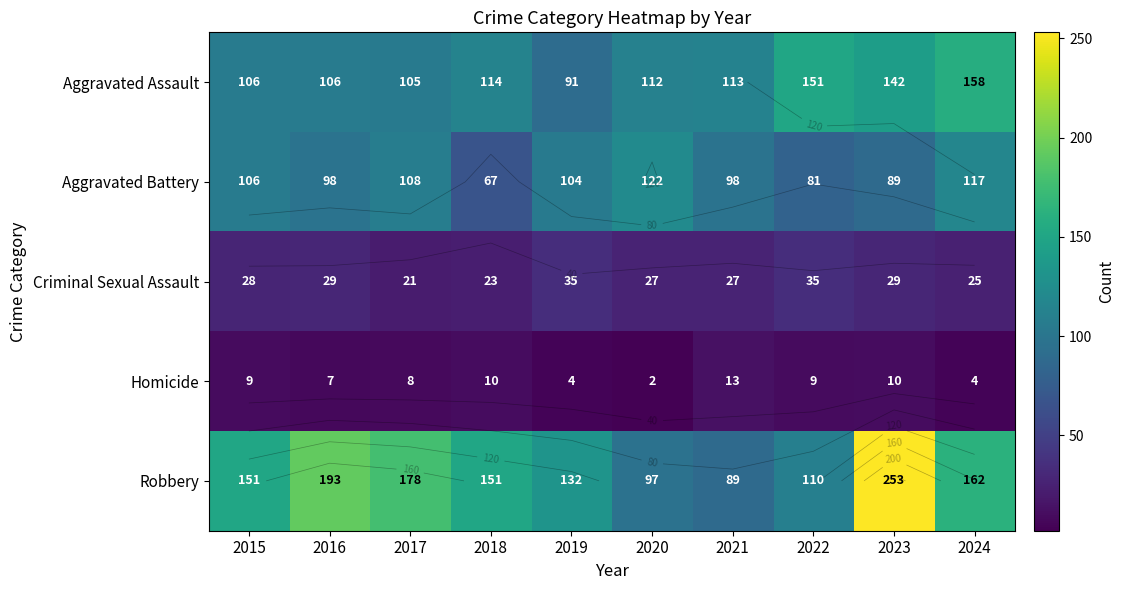

What is the sum of the Robbery values at 2017 and 2023?

431